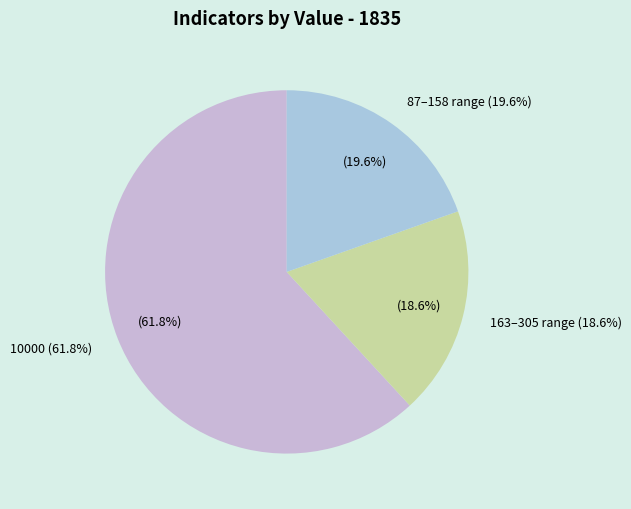

Is it true that 22 is 10% of the pie?

False